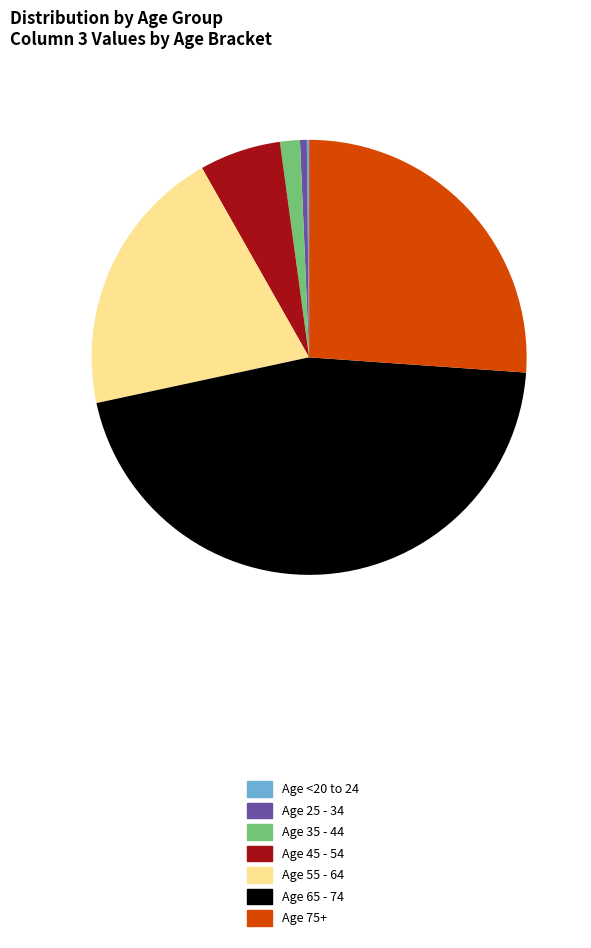

Combined, do Age 45 - 54 and Age 65 - 74 account for over 50%?

Yes